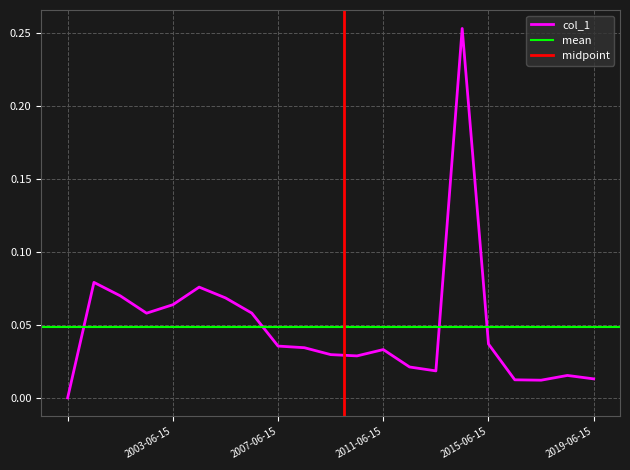

How many lines are shown in the chart?

1